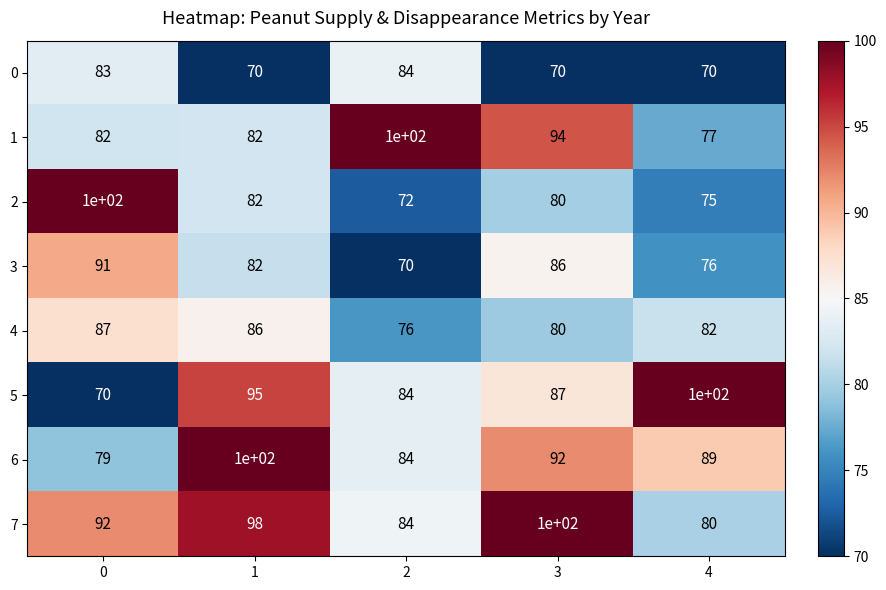

What is the sum of the 2 values at 3 and 4?

155